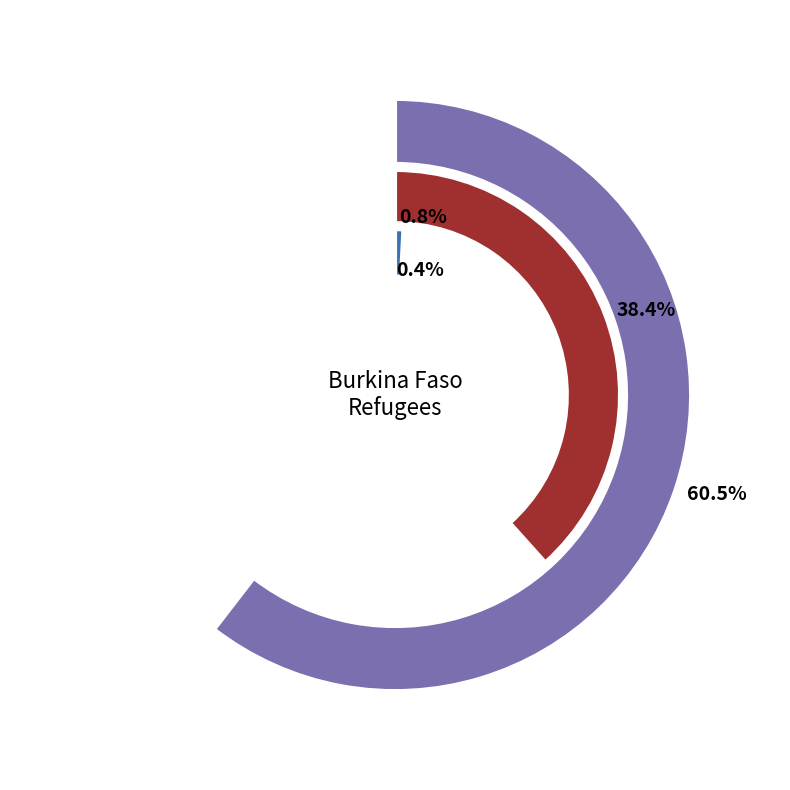

Combined, do Chad and Mali account for over 50%?

Yes